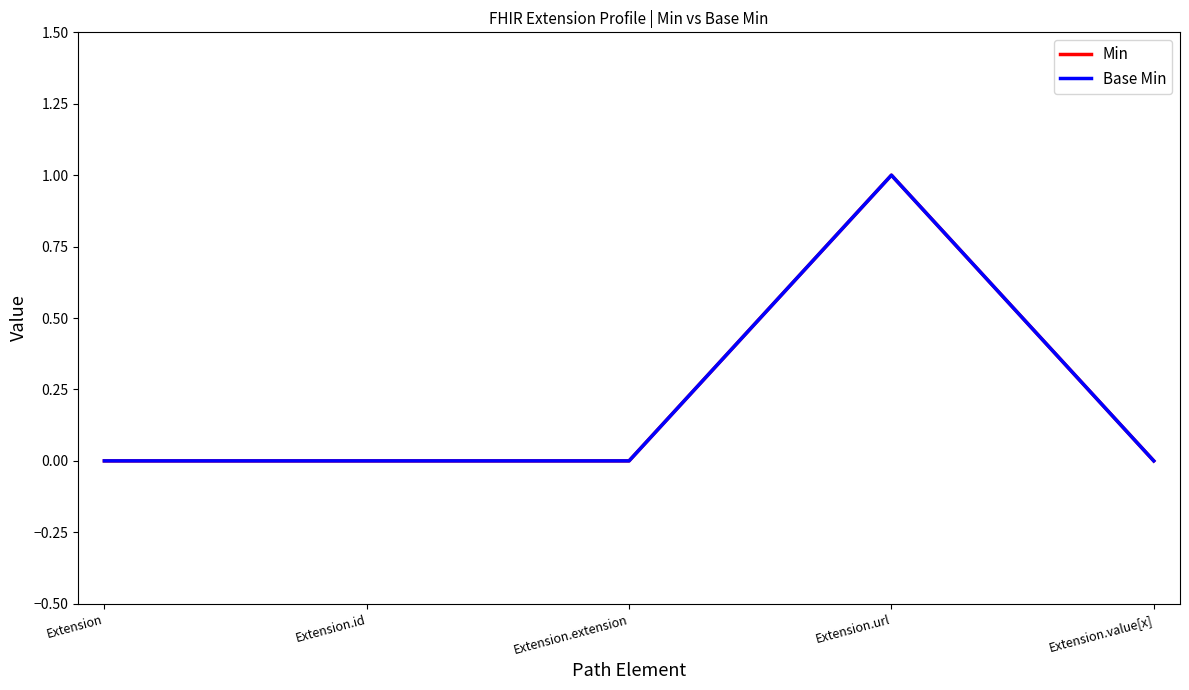

Does the chart display data point markers on the line(s)?

No